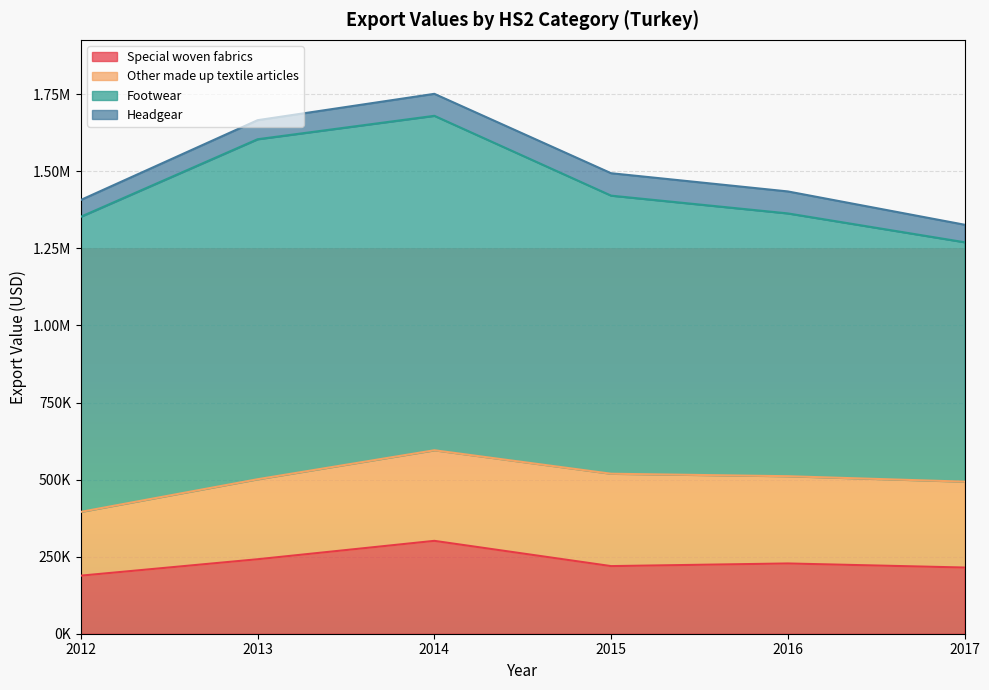

How many categories are shown in the chart?

6